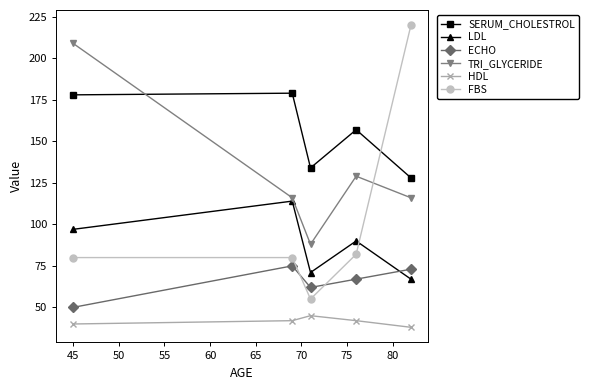

Reading right to left, list all the values displayed in this chart.

SERUM_CHOLESTROL: 128	157	134	179	178
LDL: 67	90	71	114	97
ECHO: 73	67	62	75	50
TRI_GLYCERIDE: 116	129	88	116	209
HDL: 38	42	45	42	40
FBS: 220	82	55	80	80